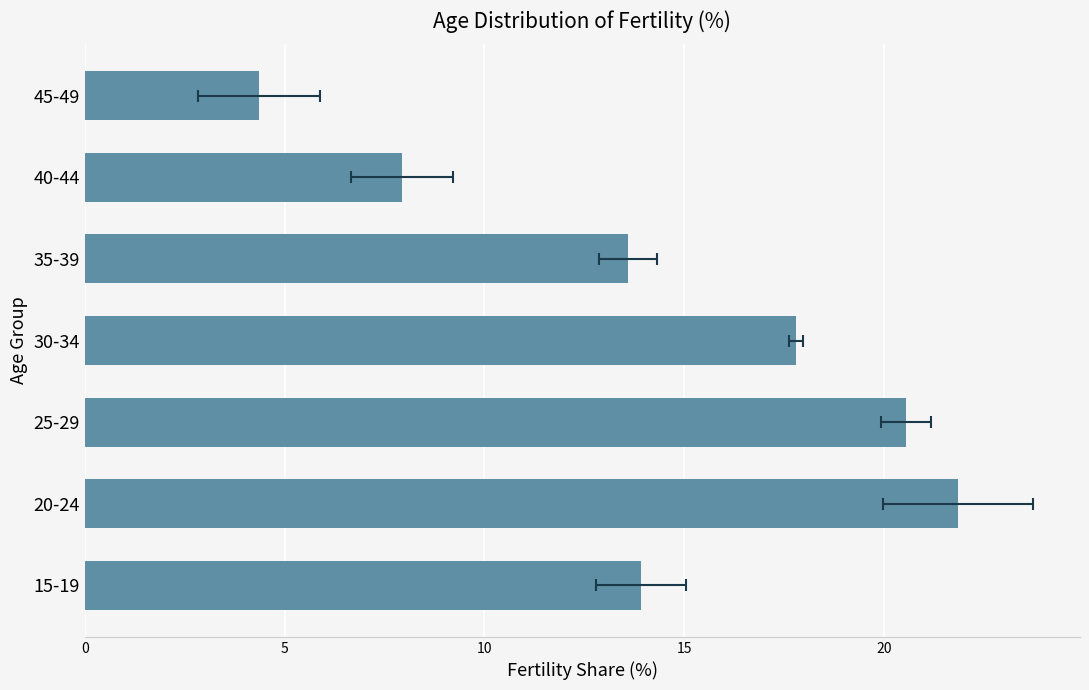

Does the chart contain stacked bars?

No